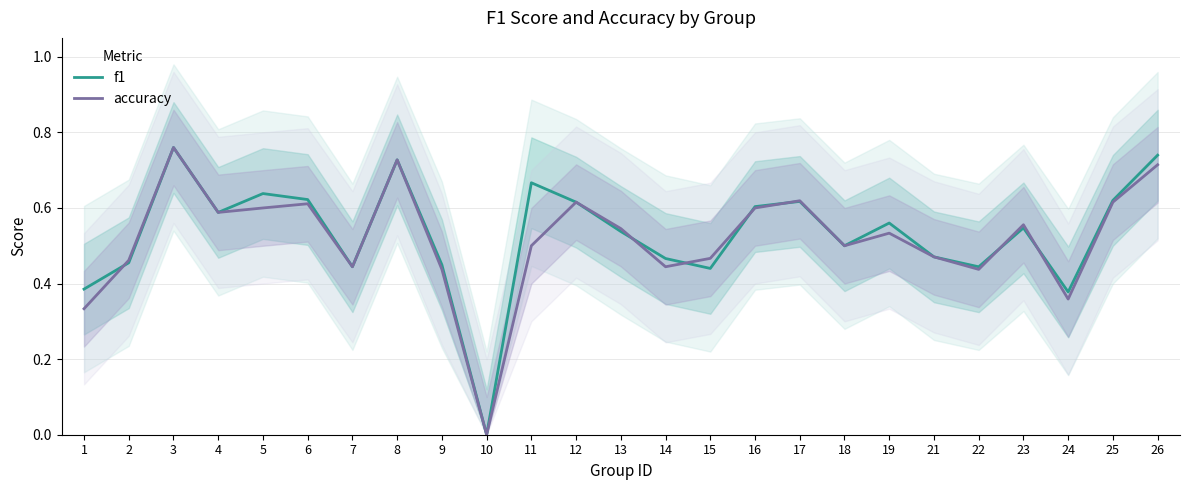

How many intersections are there between f1 and accuracy?

7